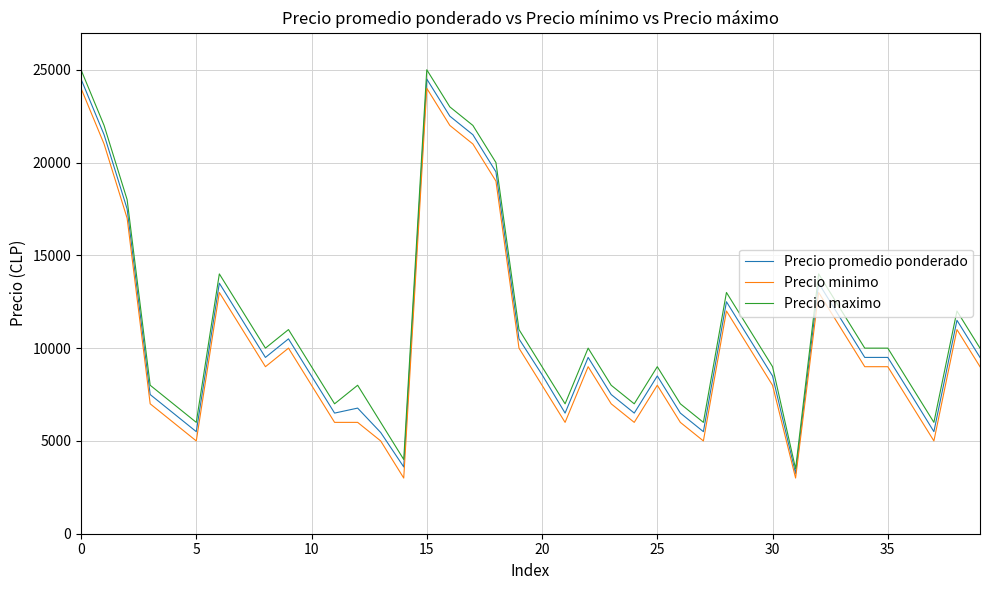

True or false: Precio minimo has more than 0 points higher than both neighbors.

True